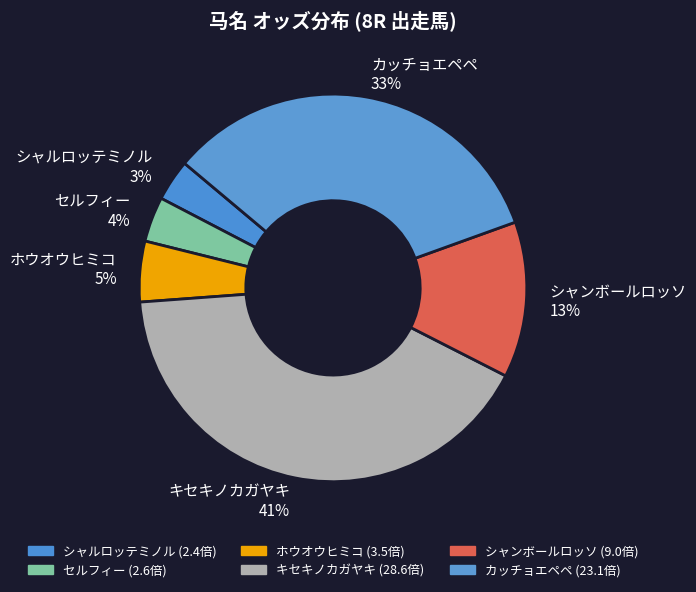

To the nearest percent, what is the difference between the キセキノカガヤキ and シャルロッテミノル slice percentages?

38%